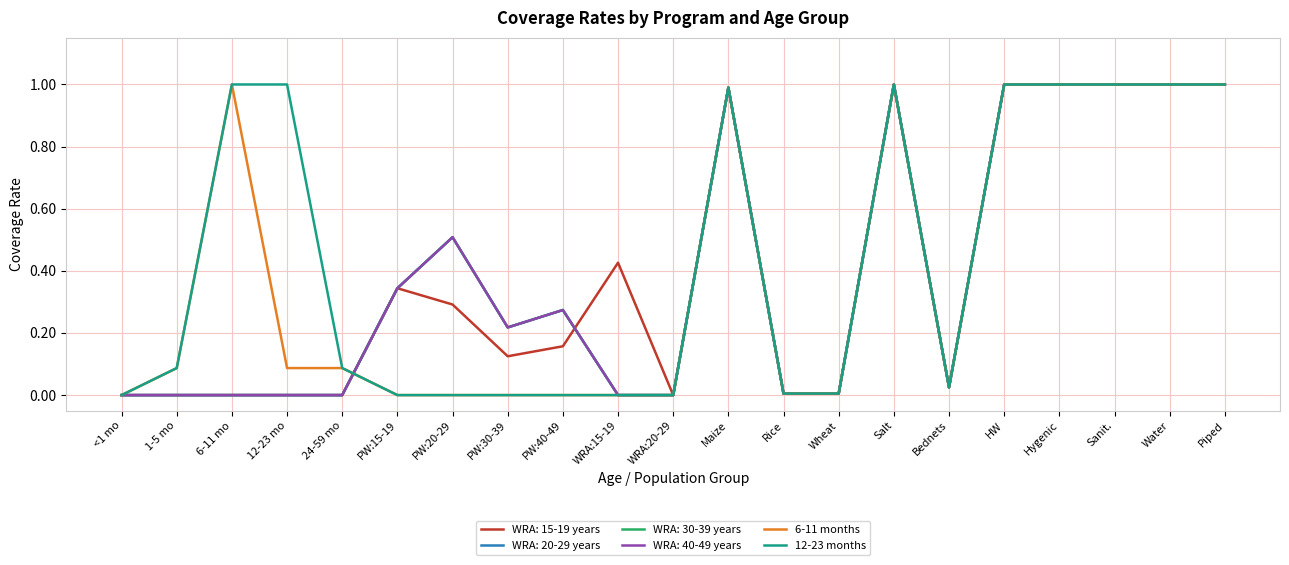

Does the chart have visible grid lines?

Yes